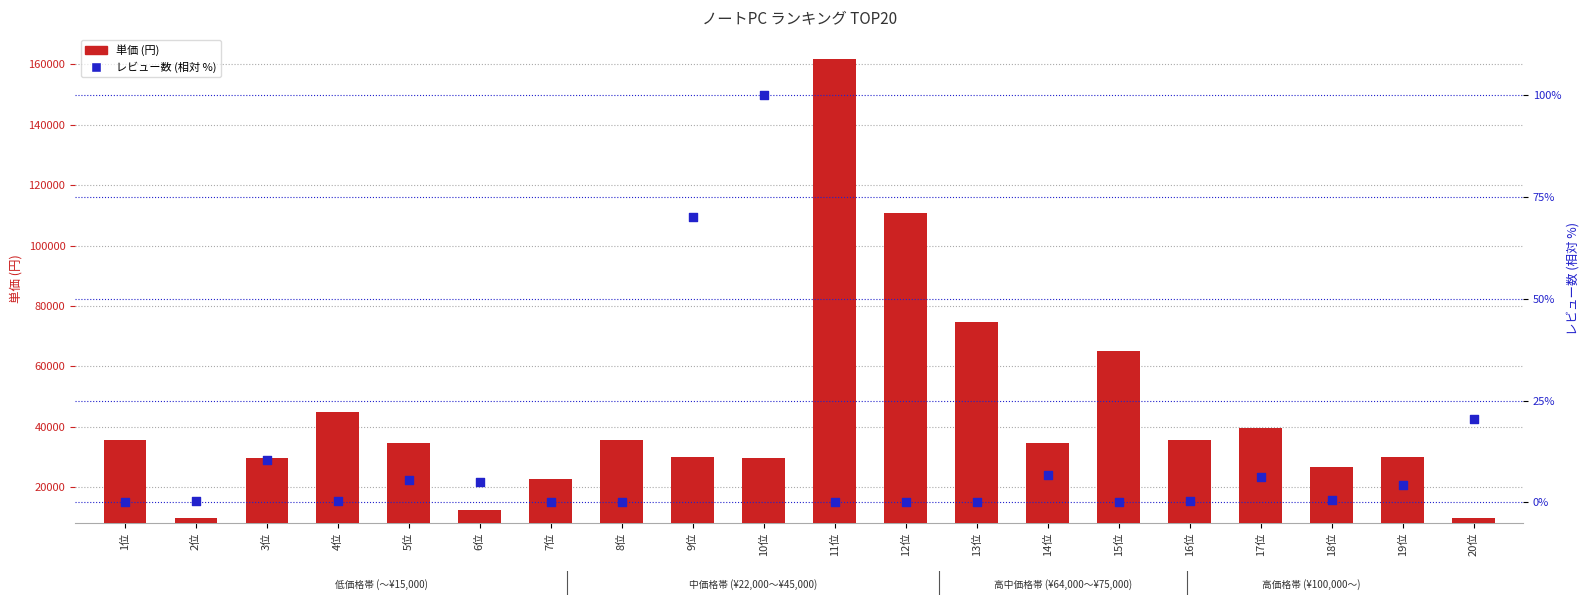

What are all the series names shown in the legend?

単価(円), レビュー数(相対%)